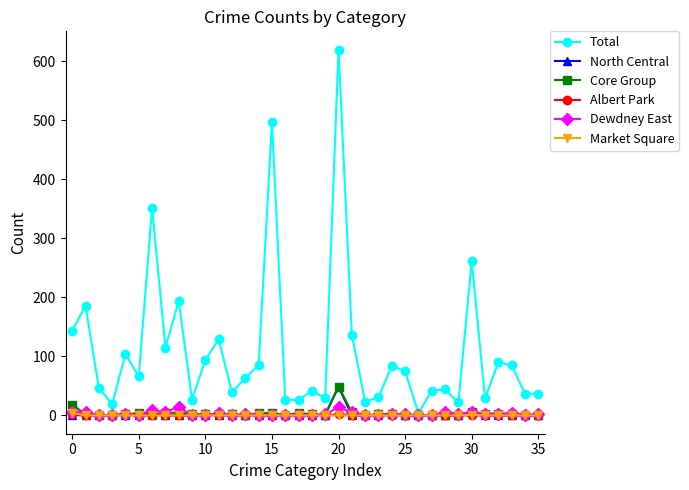

Which series has the largest total across all categories?

Total